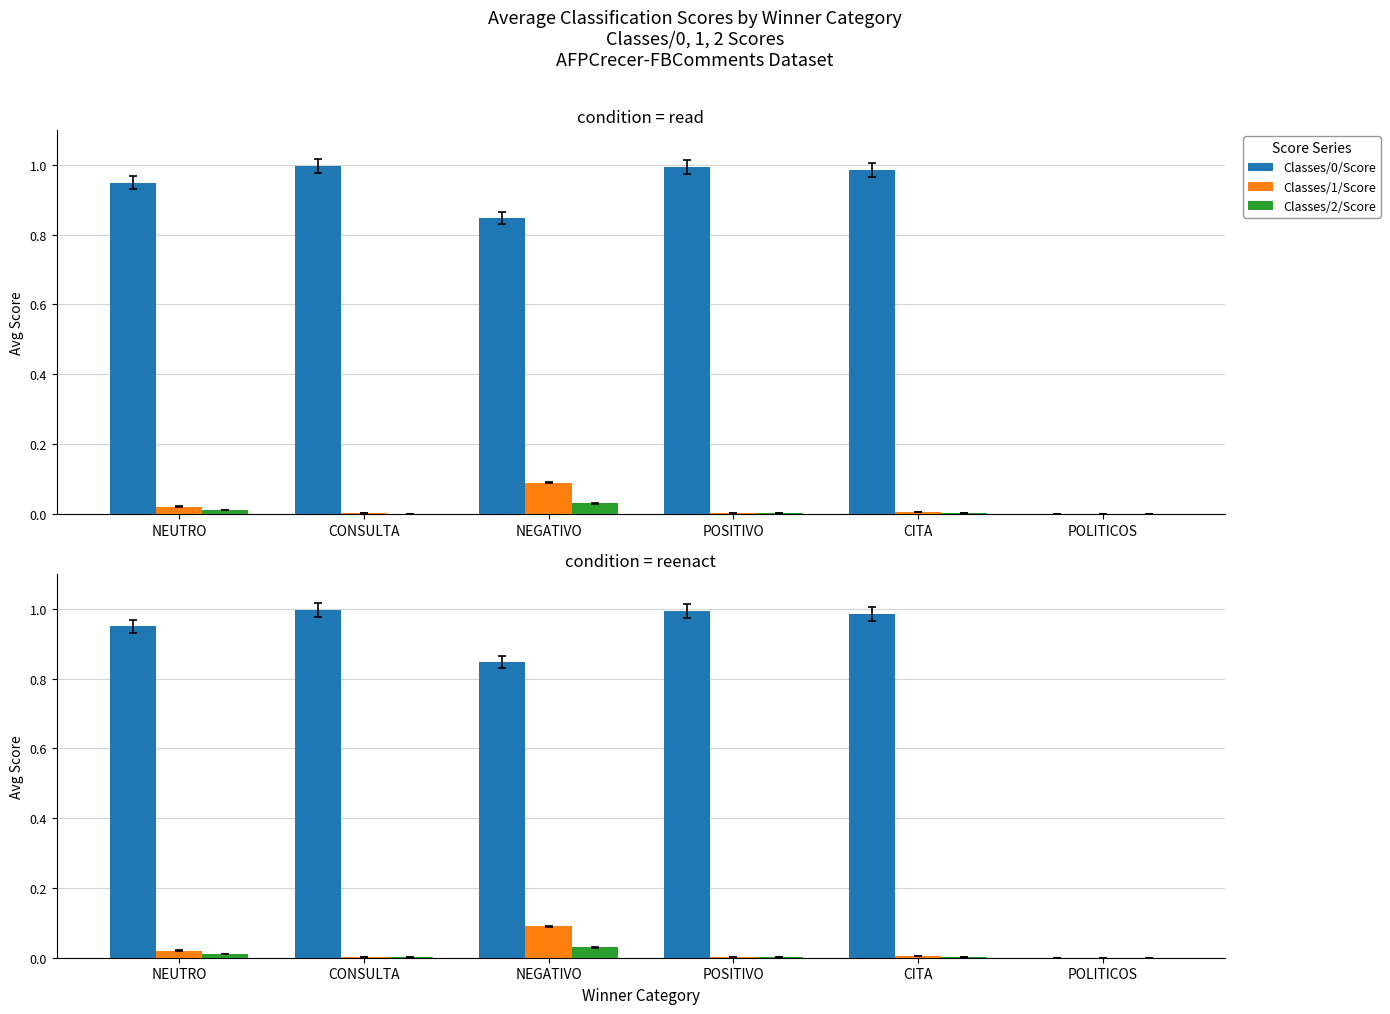

Rank the series at POSITIVO from highest to lowest value.

Classes/0/Score, Classes/1/Score, Classes/2/Score